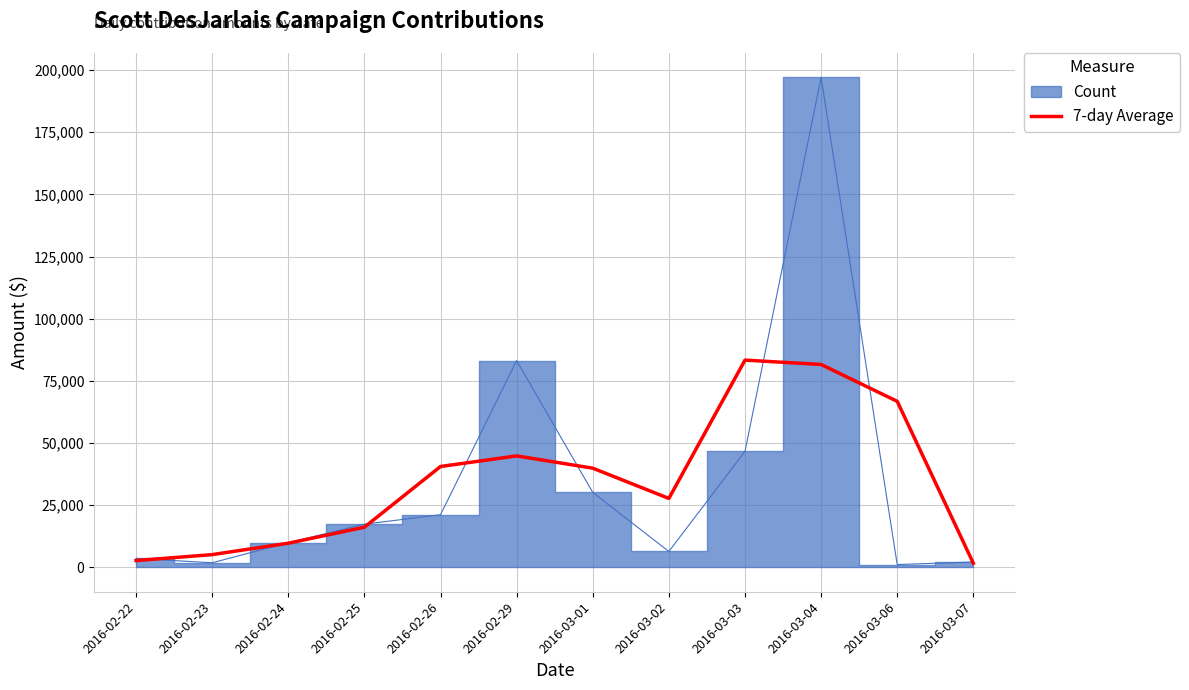

What is the highest value of the 7-day Average series?

83325.3